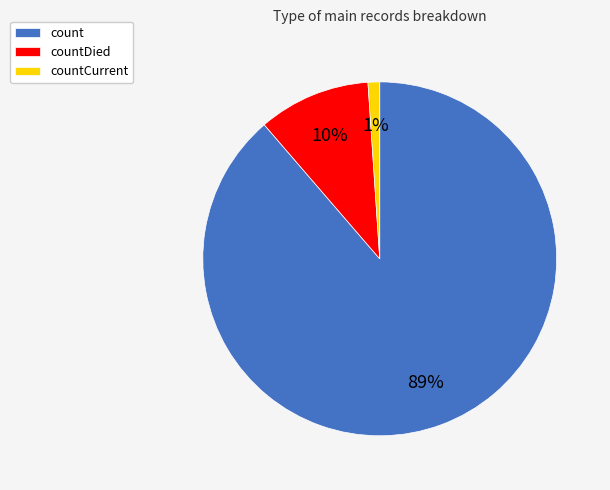

To the nearest percent, what is the combined percentage of countDied and count?

99%